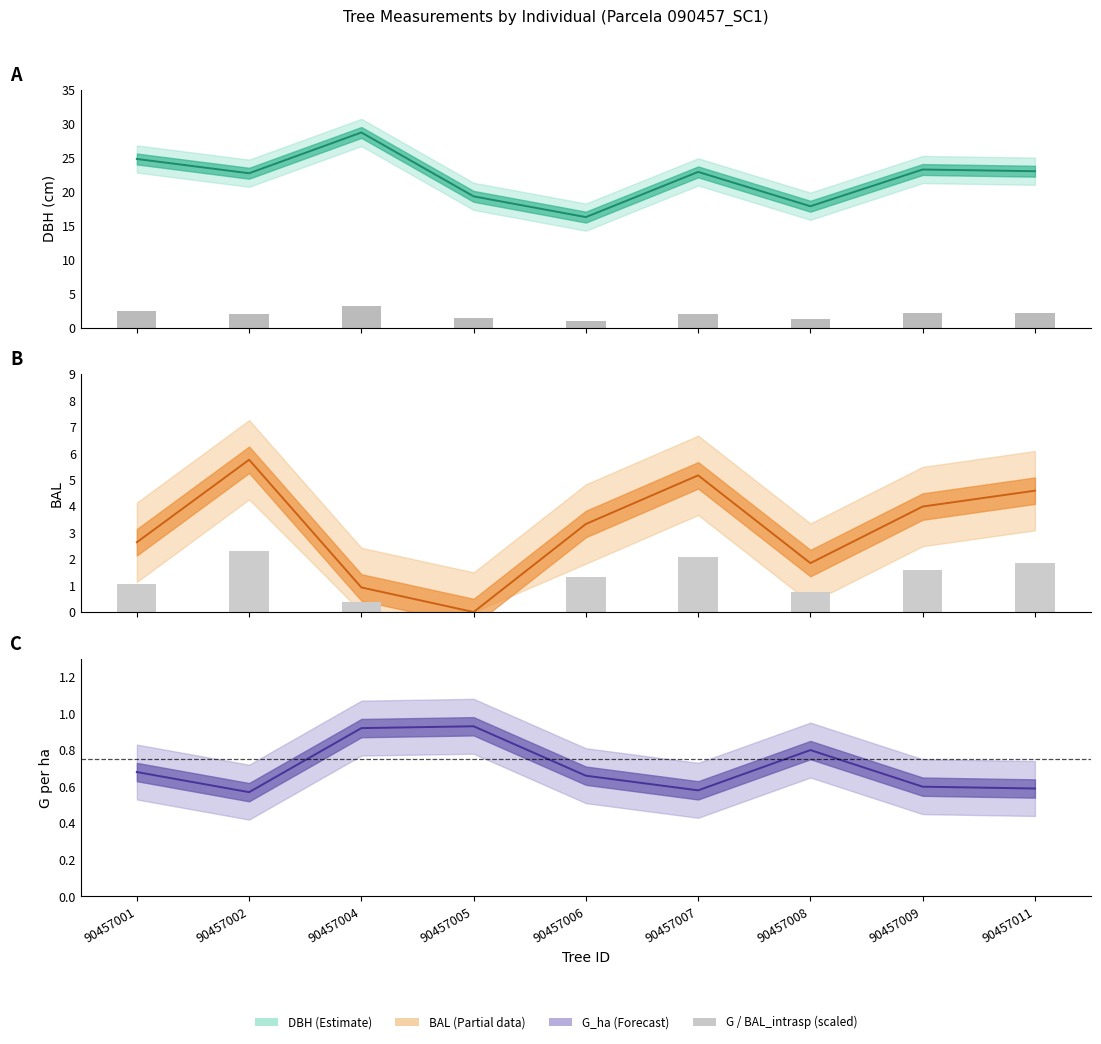

Reading right to left, extract all data points from this chart.

dbh line: 90457011=23.0	90457009=23.2	90457008=17.9	90457007=22.9	90457006=16.2	90457005=19.3	90457004=28.7	90457002=22.7	90457001=24.8
g (scaled): 90457011=2.1	90457009=2.1	90457008=1.3	90457007=2.1	90457006=1.0	90457005=1.5	90457004=3.2	90457002=2.0	90457001=2.4
bal line: 90457011=4.6	90457009=4.0	90457008=1.9	90457007=5.2	90457006=3.3	90457005=0.0	90457004=0.9	90457002=5.8	90457001=2.6
bal_intrasp (scaled): 90457011=1.8	90457009=1.6	90457008=0.7	90457007=2.1	90457006=1.3	90457005=0.0	90457004=0.4	90457002=2.3	90457001=1.1
g_ha line: 90457011=0.6	90457009=0.6	90457008=0.8	90457007=0.6	90457006=0.7	90457005=0.9	90457004=0.9	90457002=0.6	90457001=0.7